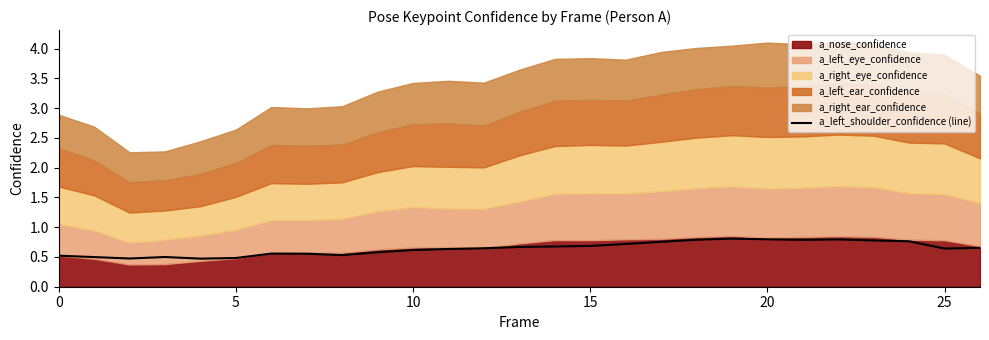

True or false: a_left_shoulder_confidence (line) has a value of 0.8 at 5.

False